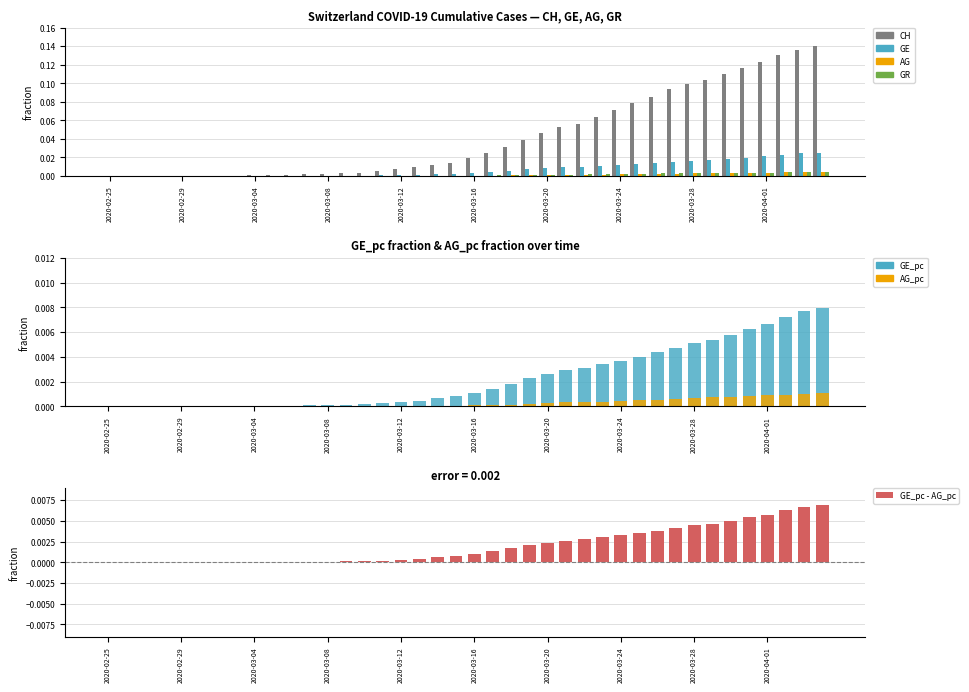

Reading left to right, transcribe all the data shown in this chart.

CH: 0.0	0.0	0.0	0.0	0.0	0.0	0.0	0.0	0.0	0.0	0.0	0.0	0.0	0.0	0.0	0.0	0.0	0.0	0.0	0.0	0.0	0.0	0.0	0.0	0.0	0.1	0.1	0.1	0.1	0.1	0.1	0.1	0.1	0.1	0.1	0.1	0.1	0.1	0.1	0.1
GE: 0.0	0.0	0.0	0.0	0.0	0.0	0.0	0.0	0.0	0.0	0.0	0.0	0.0	0.0	0.0	0.0	0.0	0.0	0.0	0.0	0.0	0.0	0.0	0.0	0.0	0.0	0.0	0.0	0.0	0.0	0.0	0.0	0.0	0.0	0.0	0.0	0.0	0.0	0.0	0.0
AG: 0.0	0.0	0.0	0.0	0.0	0.0	0.0	0.0	0.0	0.0	0.0	0.0	0.0	0.0	0.0	0.0	0.0	0.0	0.0	0.0	0.0	0.0	0.0	0.0	0.0	0.0	0.0	0.0	0.0	0.0	0.0	0.0	0.0	0.0	0.0	0.0	0.0	0.0	0.0	0.0
GR: 0.0	0.0	0.0	0.0	0.0	0.0	0.0	0.0	0.0	0.0	0.0	0.0	0.0	0.0	0.0	0.0	0.0	0.0	0.0	0.0	0.0	0.0	0.0	0.0	0.0	0.0	0.0	0.0	0.0	0.0	0.0	0.0	0.0	0.0	0.0	0.0	0.0	0.0	0.0	0.0
GE_pc: 0.0	0.0	0.0	0.0	0.0	0.0	0.0	0.0	0.0	0.0	0.0	0.0	0.0	0.0	0.0	0.0	0.0	0.0	0.0	0.0	0.0	0.0	0.0	0.0	0.0	0.0	0.0	0.0	0.0	0.0	0.0	0.0	0.0	0.0	0.0	0.0	0.0	0.0	0.0	0.0
AG_pc: 0.0	0.0	0.0	0.0	0.0	0.0	0.0	0.0	0.0	0.0	0.0	0.0	0.0	0.0	0.0	0.0	0.0	0.0	0.0	0.0	0.0	0.0	0.0	0.0	0.0	0.0	0.0	0.0	0.0	0.0	0.0	0.0	0.0	0.0	0.0	0.0	0.0	0.0	0.0	0.0